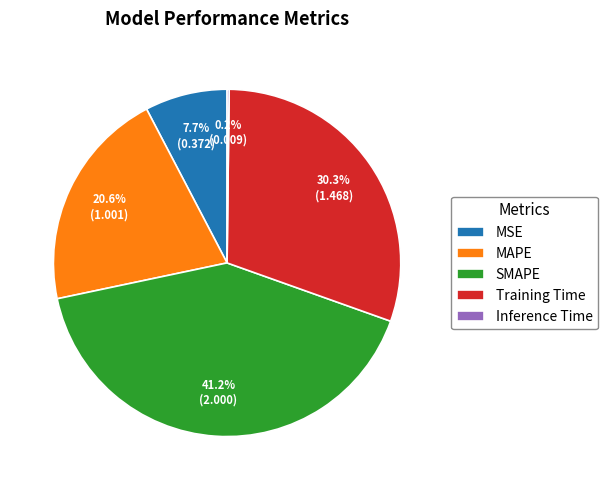

Which category has the biggest portion of the pie?

SMAPE